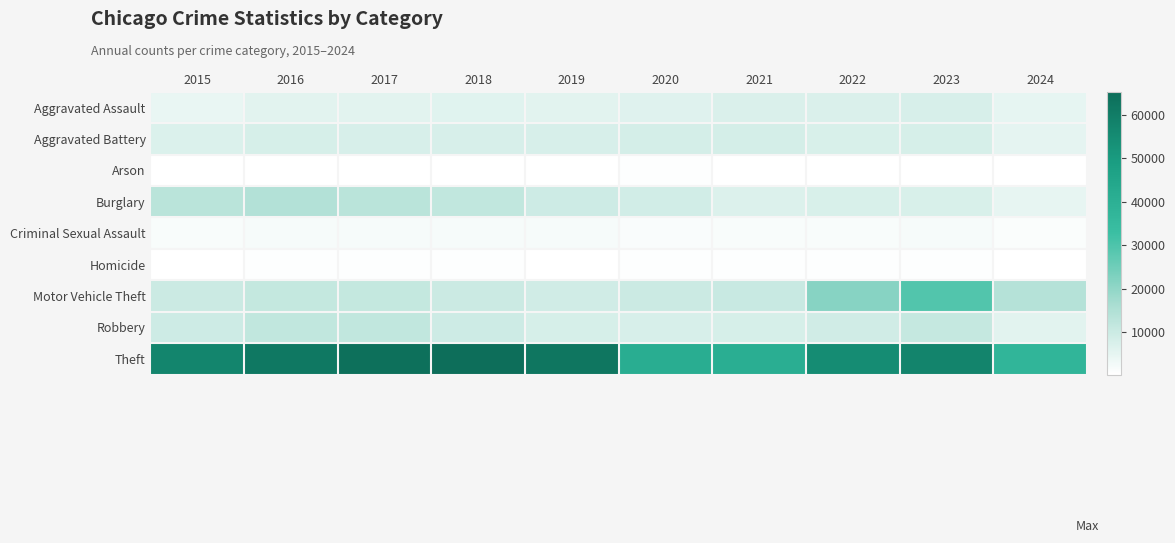

What is the smallest value displayed?

298